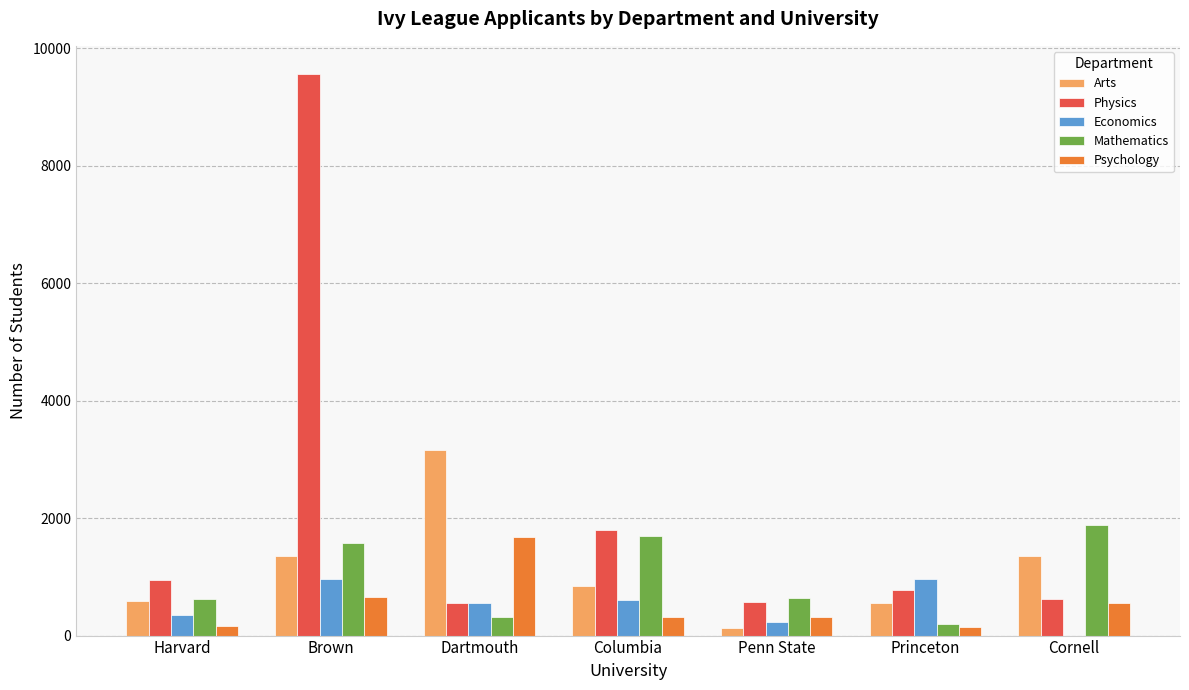

How many groups of bars are there?

7